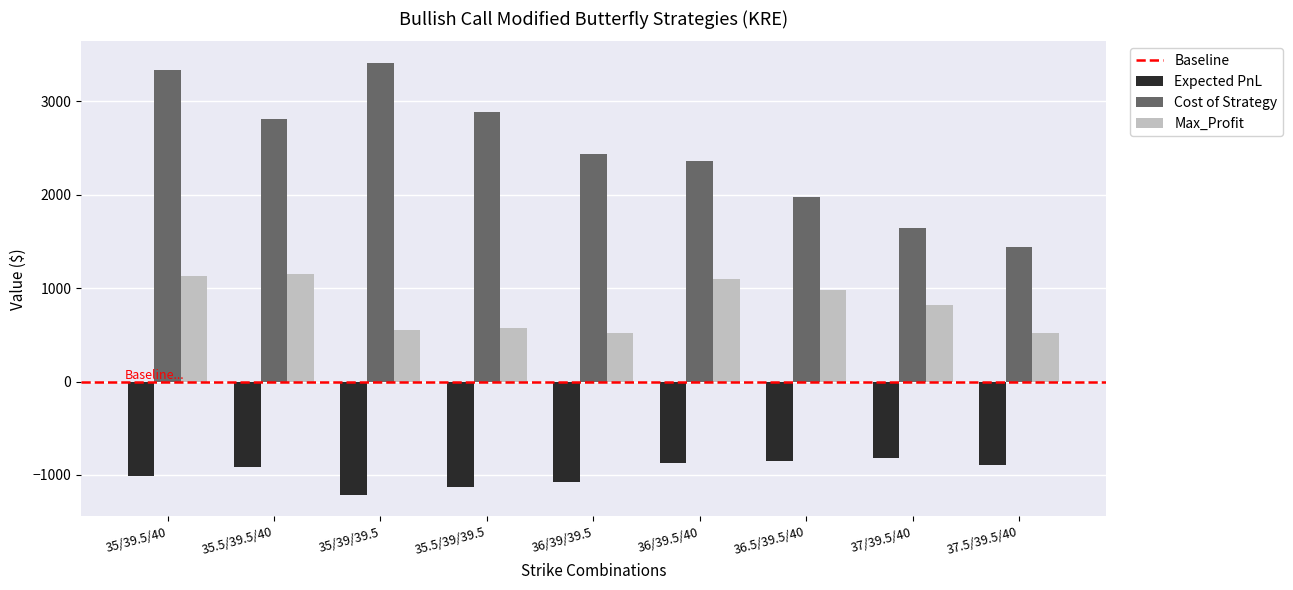

What is the label of the 6th bar from the left?

36/39.5/40